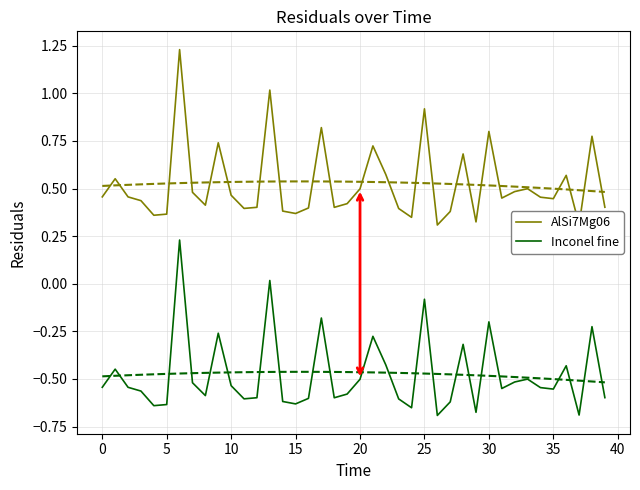

What is the difference between the maximum and minimum values in the AlSi7Mg06 series?

0.9